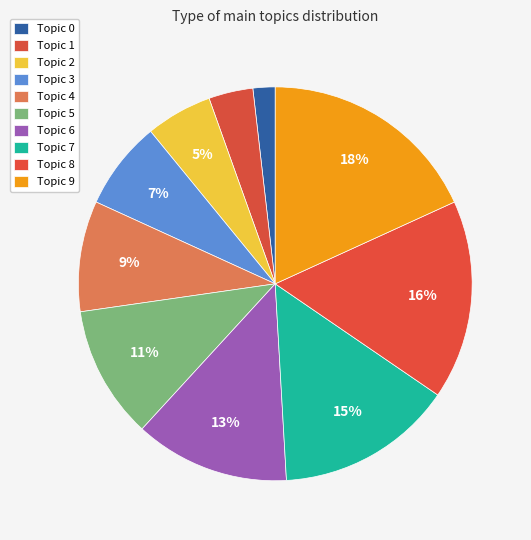

Which category has the biggest portion of the pie?

Topic 9